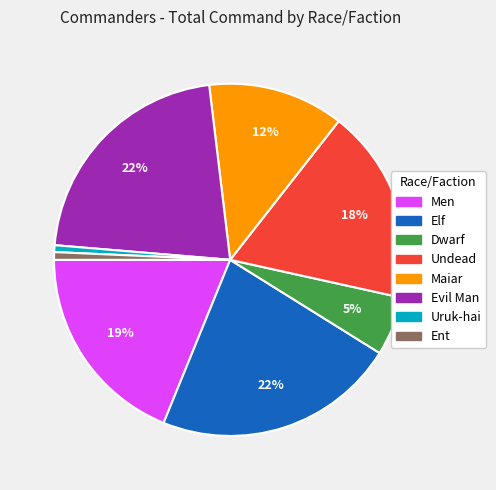

Is there any slice that represents more than half of the pie?

No